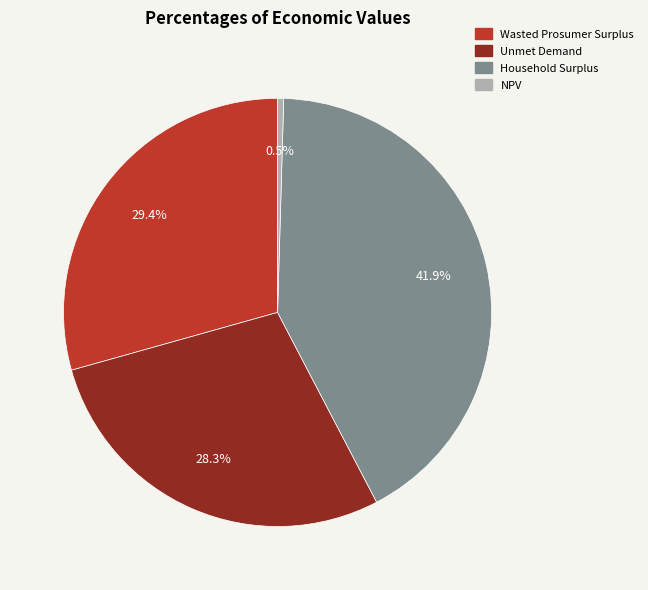

How much of the chart is everything except Household Surplus?

58.1%